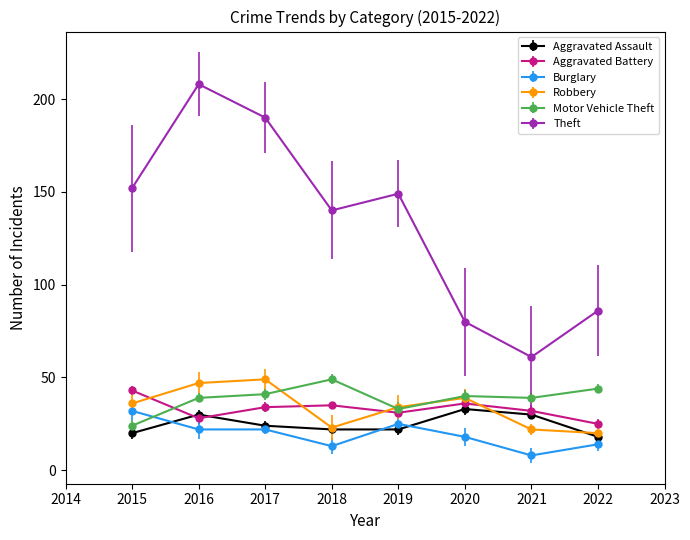

What is the maximum value shown in the chart?

208